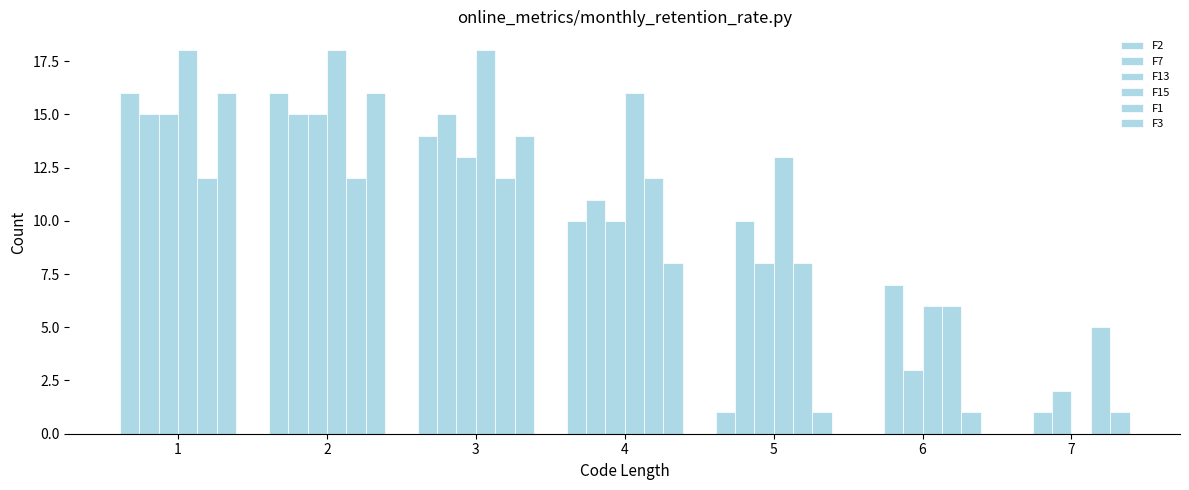

How many positive values does the F15 series have?

6